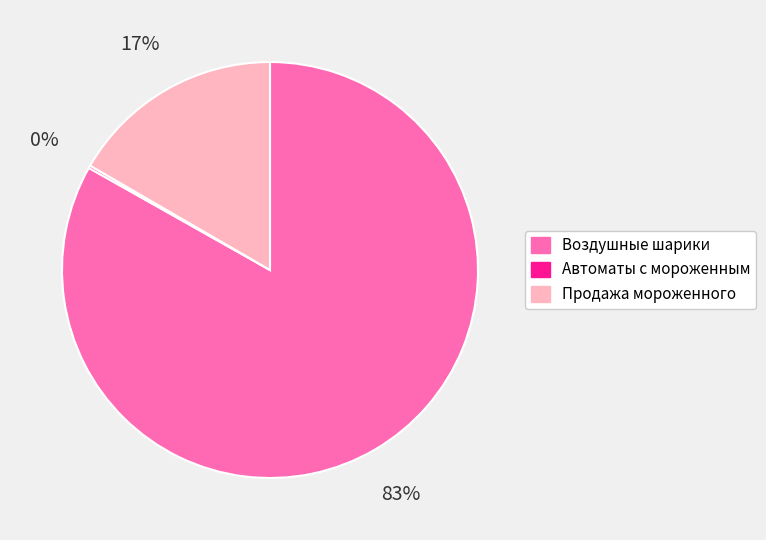

What is the majority slice?

Воздушные шарики